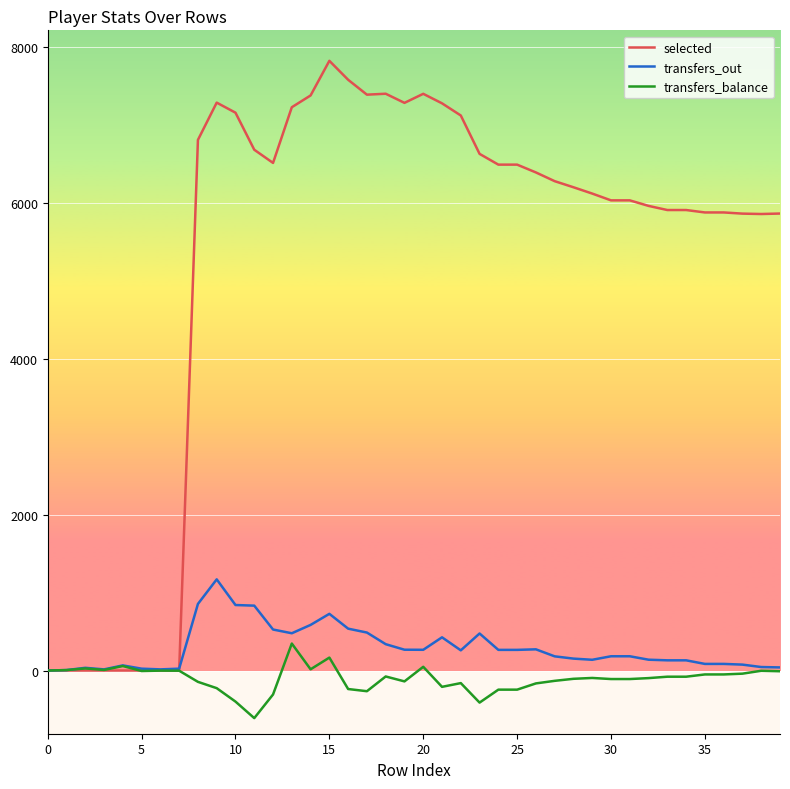

What is the minimum value shown in the chart?

-610